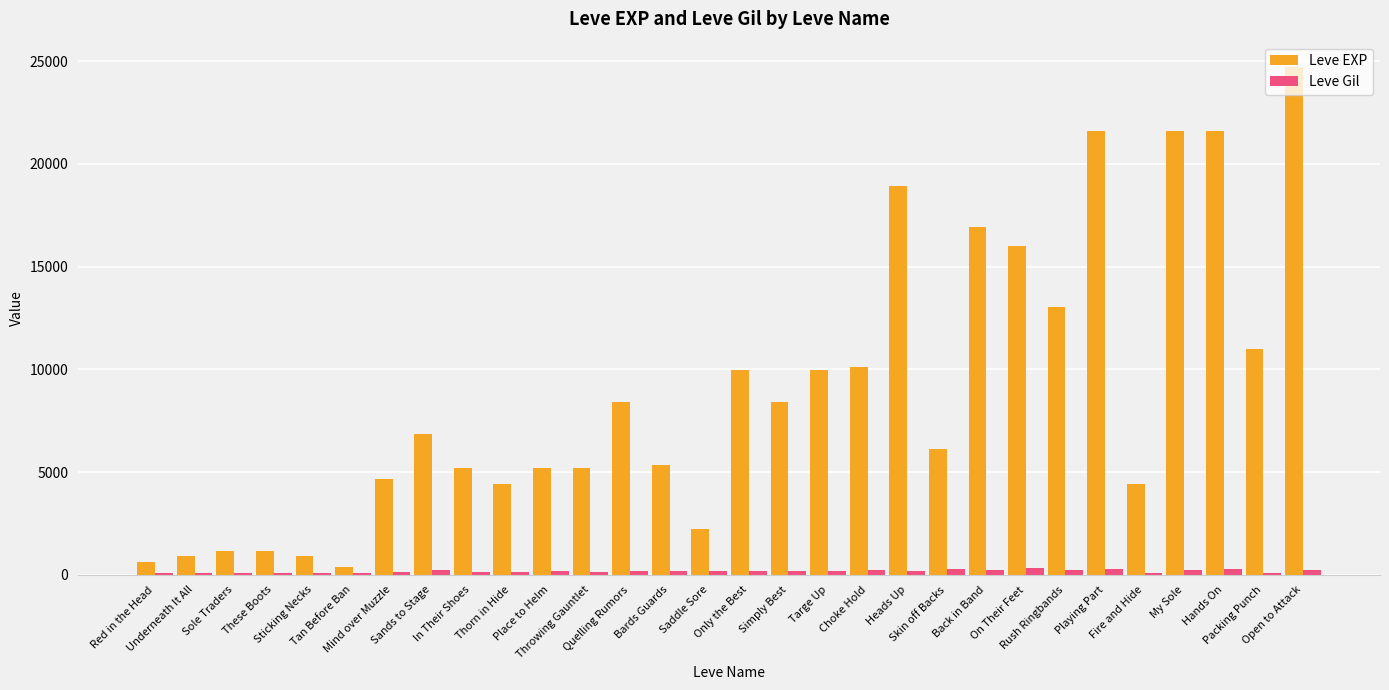

What is the highest value of the Leve EXP series?

24710